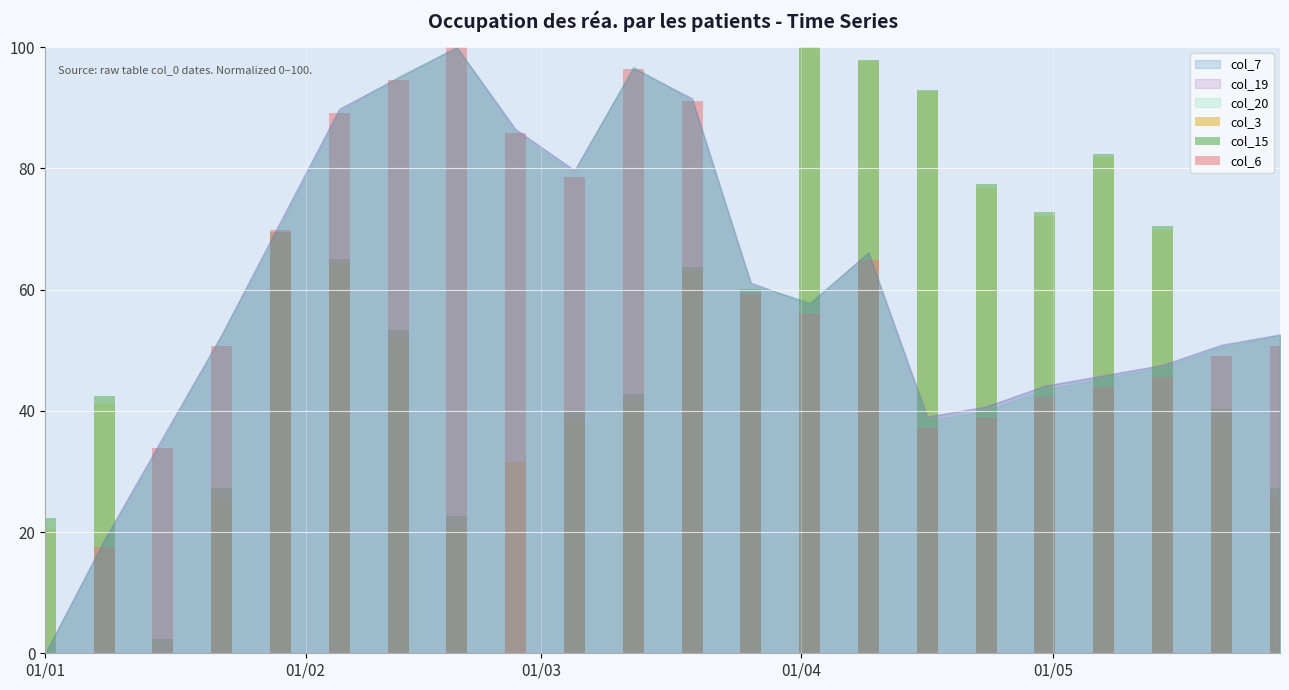

Which series has the largest total across all categories?

col_6